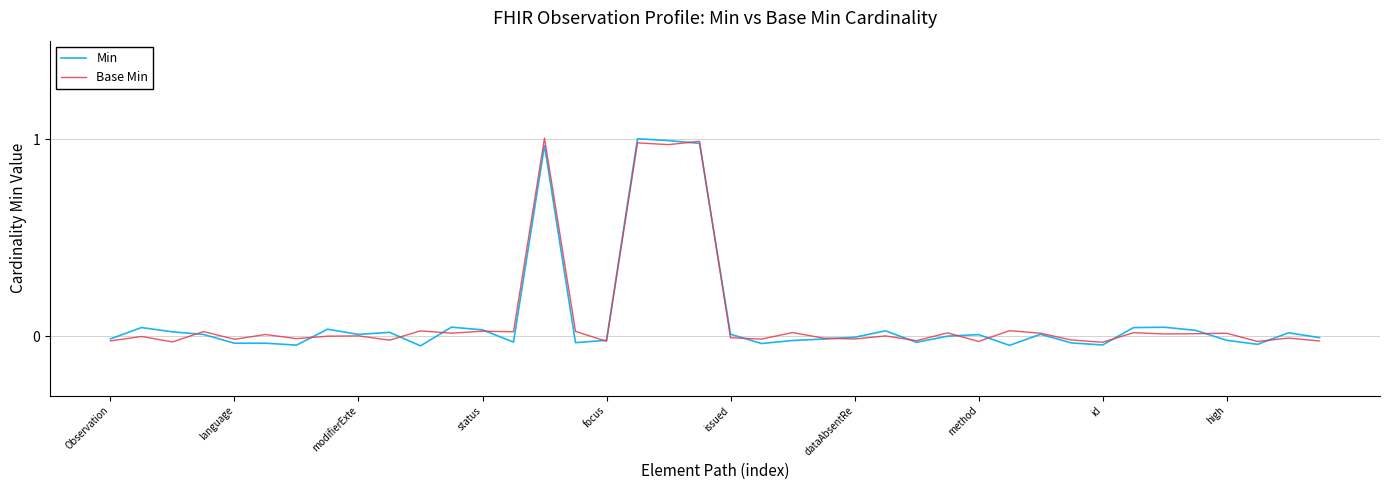

What are all the series names shown in the legend?

Min, Base Min